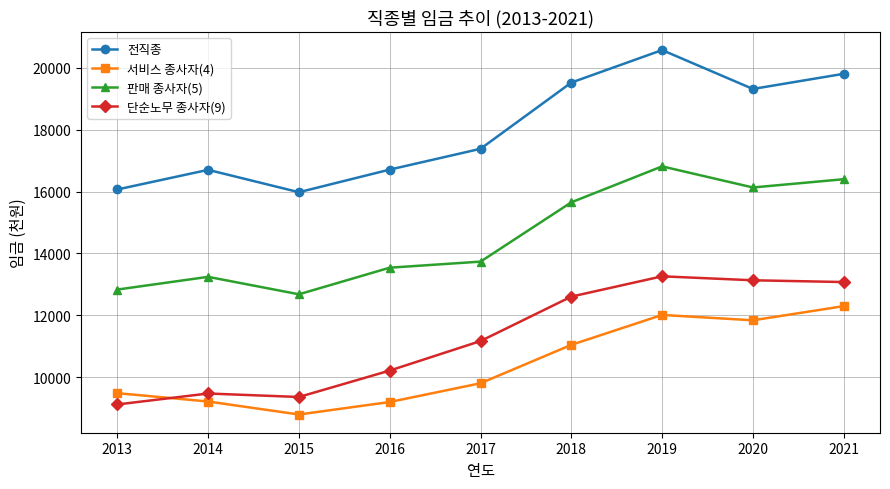

How many series are shown in this chart?

4